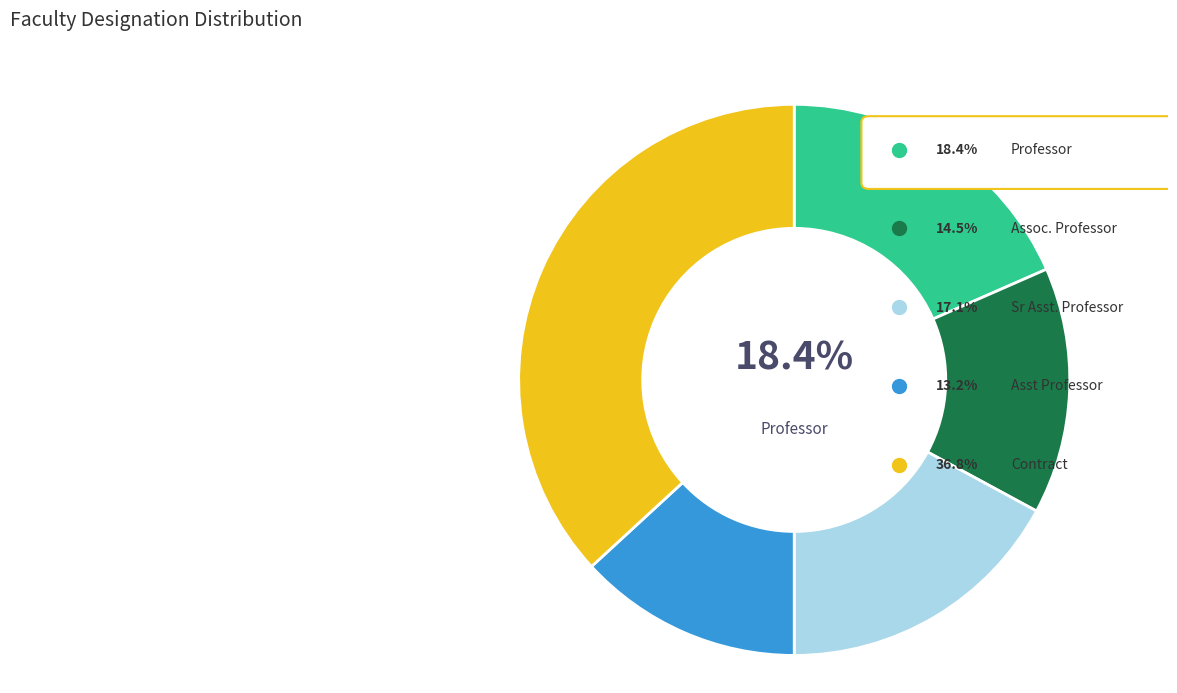

How many slices are in this pie chart?

5